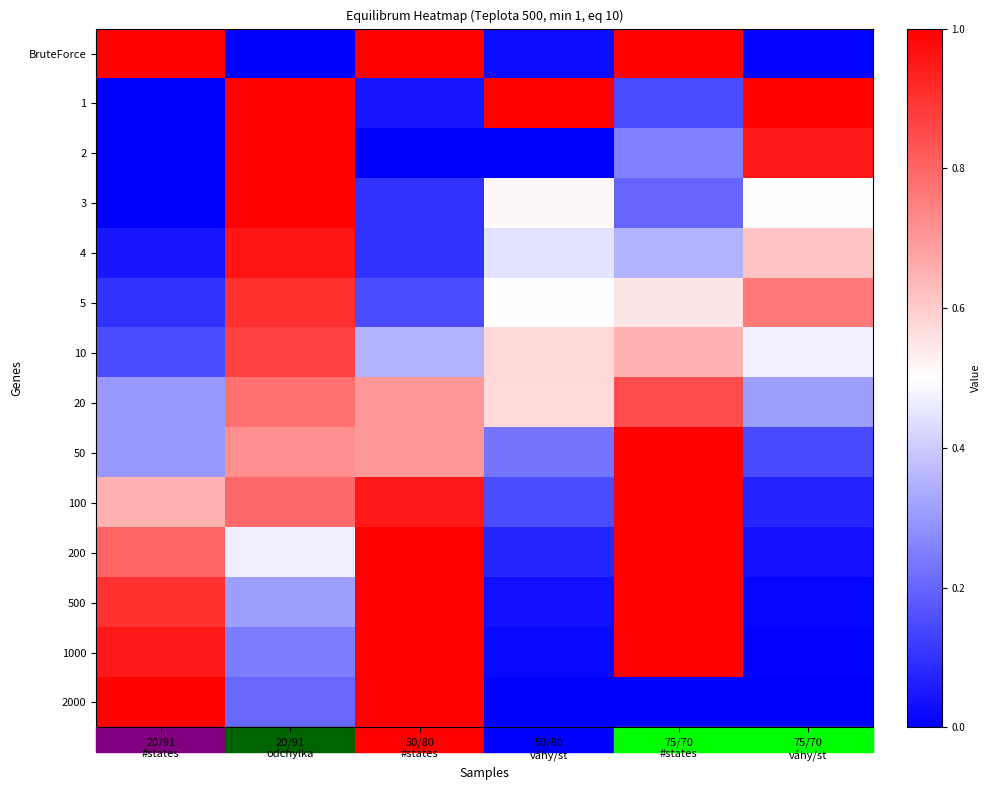

Reading right to left, list all the values displayed in this chart.

BruteForce: 75/70
váhy/st=0.0	75/70
#states=1.0	50/80
váhy/st=0.0	50/80
#states=1.0	20/91
odchylka=0.0	20/91
#states=1.0
1: 75/70
váhy/st=1.0	75/70
#states=0.1	50/80
váhy/st=1.0	50/80
#states=0.1	20/91
odchylka=1.0	20/91
#states=0.0
2: 75/70
váhy/st=0.9	75/70
#states=0.2	50/80
váhy/st=0.0	50/80
#states=0.0	20/91
odchylka=1.0	20/91
#states=0.0
3: 75/70
váhy/st=0.5	75/70
#states=0.2	50/80
váhy/st=0.5	50/80
#states=0.1	20/91
odchylka=1.0	20/91
#states=0.0
4: 75/70
váhy/st=0.6	75/70
#states=0.3	50/80
váhy/st=0.4	50/80
#states=0.1	20/91
odchylka=1.0	20/91
#states=0.1
5: 75/70
váhy/st=0.8	75/70
#states=0.6	50/80
váhy/st=0.5	50/80
#states=0.1	20/91
odchylka=0.9	20/91
#states=0.1
10: 75/70
váhy/st=0.5	75/70
#states=0.7	50/80
váhy/st=0.6	50/80
#states=0.3	20/91
odchylka=0.9	20/91
#states=0.1
20: 75/70
váhy/st=0.3	75/70
#states=0.8	50/80
váhy/st=0.6	50/80
#states=0.7	20/91
odchylka=0.8	20/91
#states=0.3
50: 75/70
váhy/st=0.1	75/70
#states=1.0	50/80
váhy/st=0.2	50/80
#states=0.7	20/91
odchylka=0.7	20/91
#states=0.3
100: 75/70
váhy/st=0.1	75/70
#states=1.0	50/80
váhy/st=0.1	50/80
#states=0.9	20/91
odchylka=0.8	20/91
#states=0.7
200: 75/70
váhy/st=0.0	75/70
#states=1.0	50/80
váhy/st=0.1	50/80
#states=1.0	20/91
odchylka=0.5	20/91
#states=0.8
500: 75/70
váhy/st=0.0	75/70
#states=1.0	50/80
váhy/st=0.0	50/80
#states=1.0	20/91
odchylka=0.3	20/91
#states=0.9
1000: 75/70
váhy/st=0.0	75/70
#states=1.0	50/80
váhy/st=0.0	50/80
#states=1.0	20/91
odchylka=0.2	20/91
#states=0.9
2000: 75/70
váhy/st=0.0	75/70
#states=0.0	50/80
váhy/st=0.0	50/80
#states=1.0	20/91
odchylka=0.2	20/91
#states=1.0